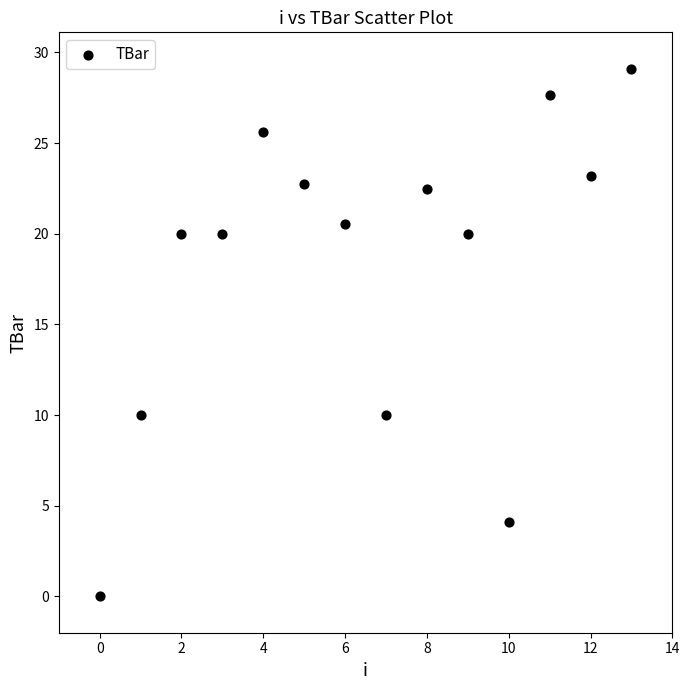

What is the range of Y values (max minus min)?

29.1